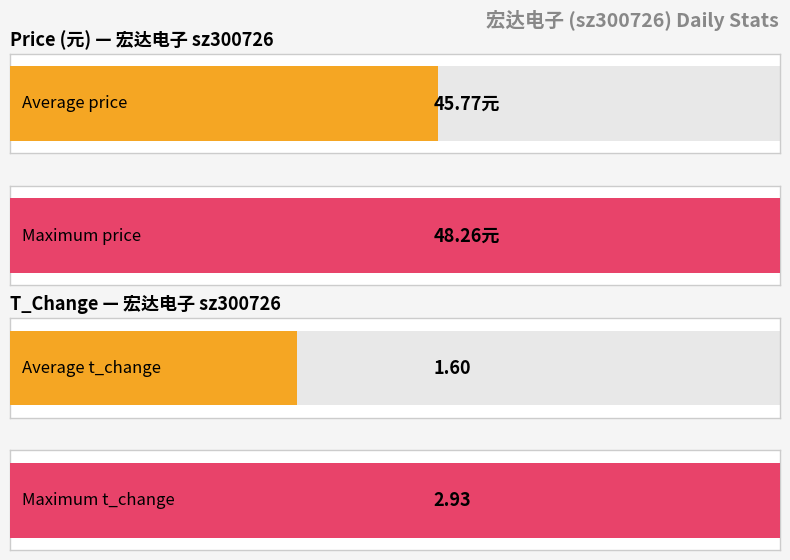

The price series shows 44.4 at 2022-10-31. True or false?

True